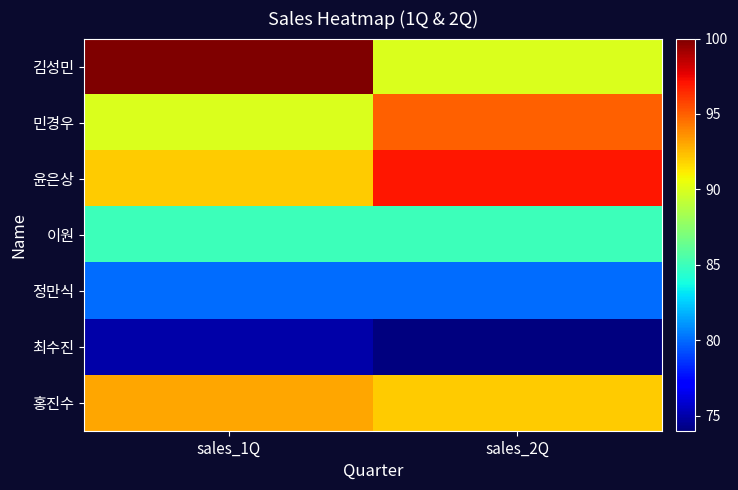

What is the total value across all series at sales_1Q?

615